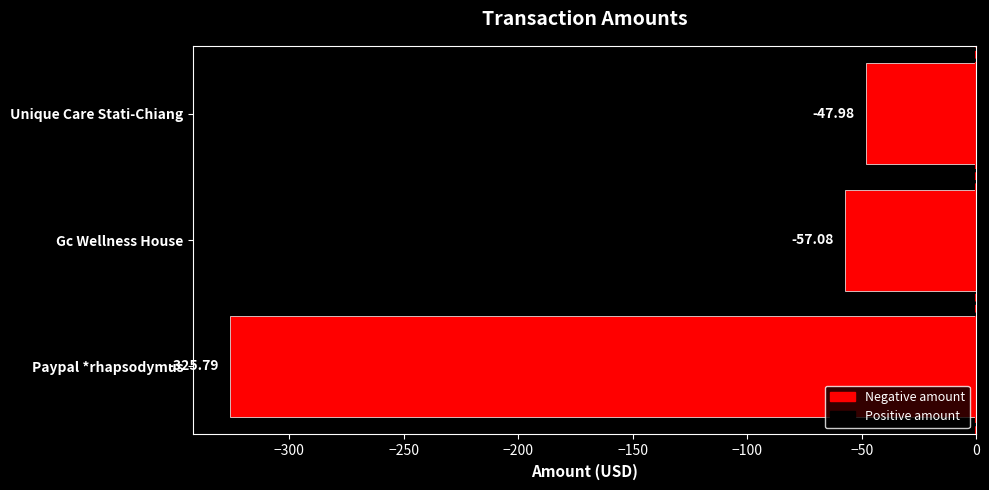

Which label corresponds to the smallest value in the chart?

Paypal *rhapsodymus